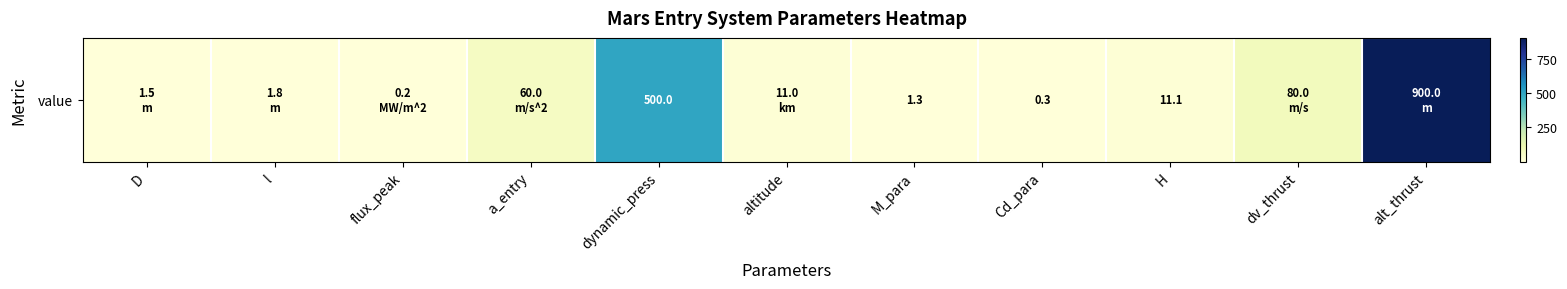

What is the smallest value displayed?

0.2